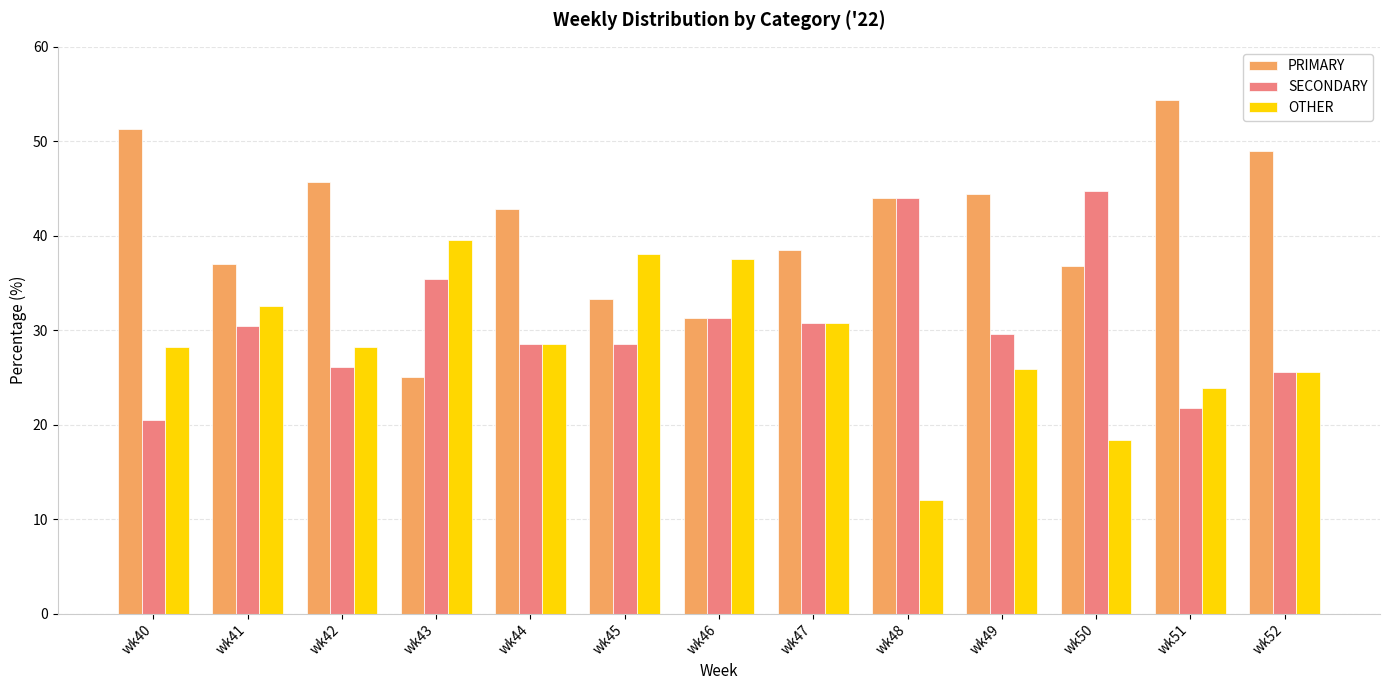

How many values in the PRIMARY series exceed 42?

7